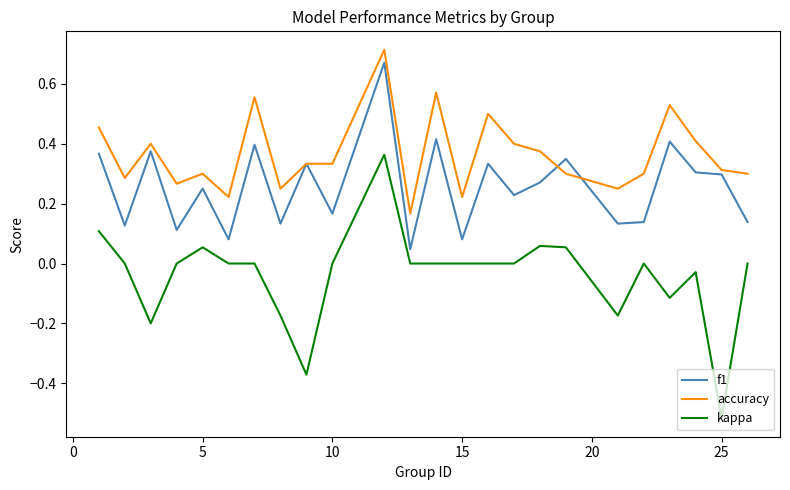

At how many categories does at least one series exceed 0?

24